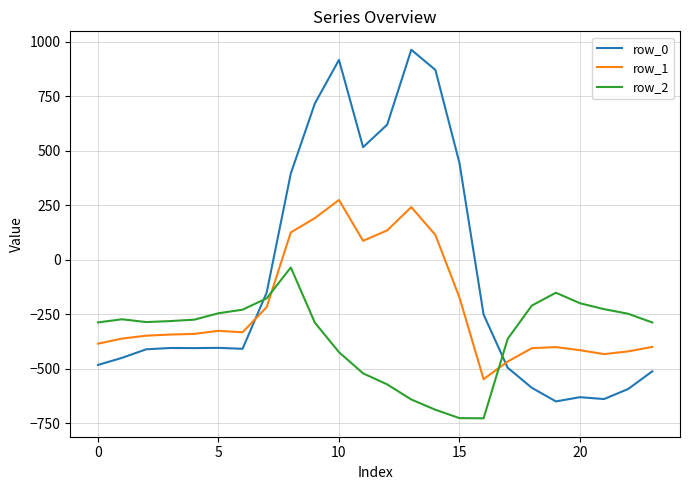

What is the difference between the maximum and minimum values in the row_2 series?

691.3